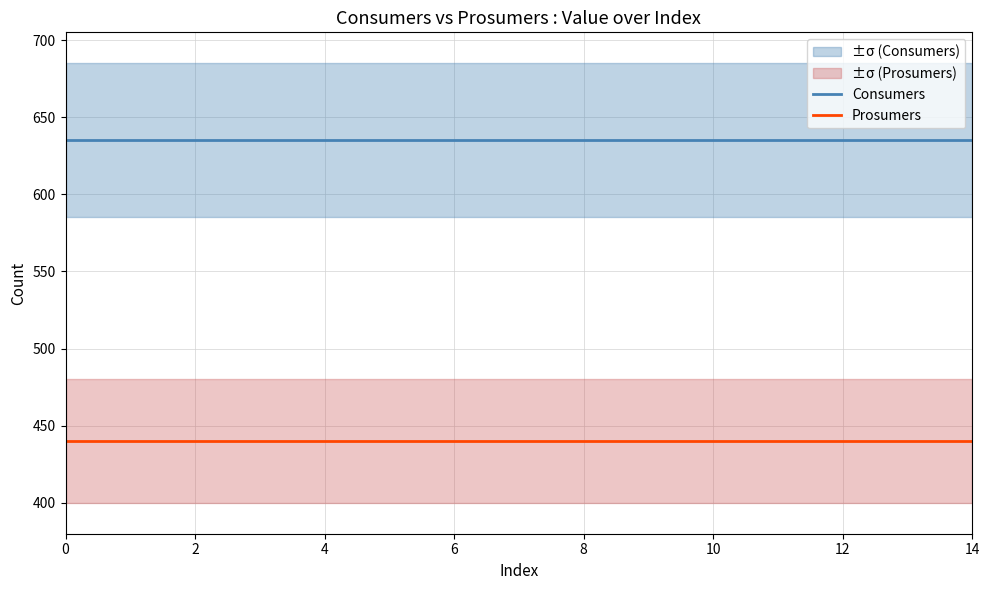

Reading left to right, list all the values displayed in this chart.

Consumers: 635	635	635	635	635	635	635	635	635	635	635	635	635	635	635
Prosumers: 440	440	440	440	440	440	440	440	440	440	440	440	440	440	440